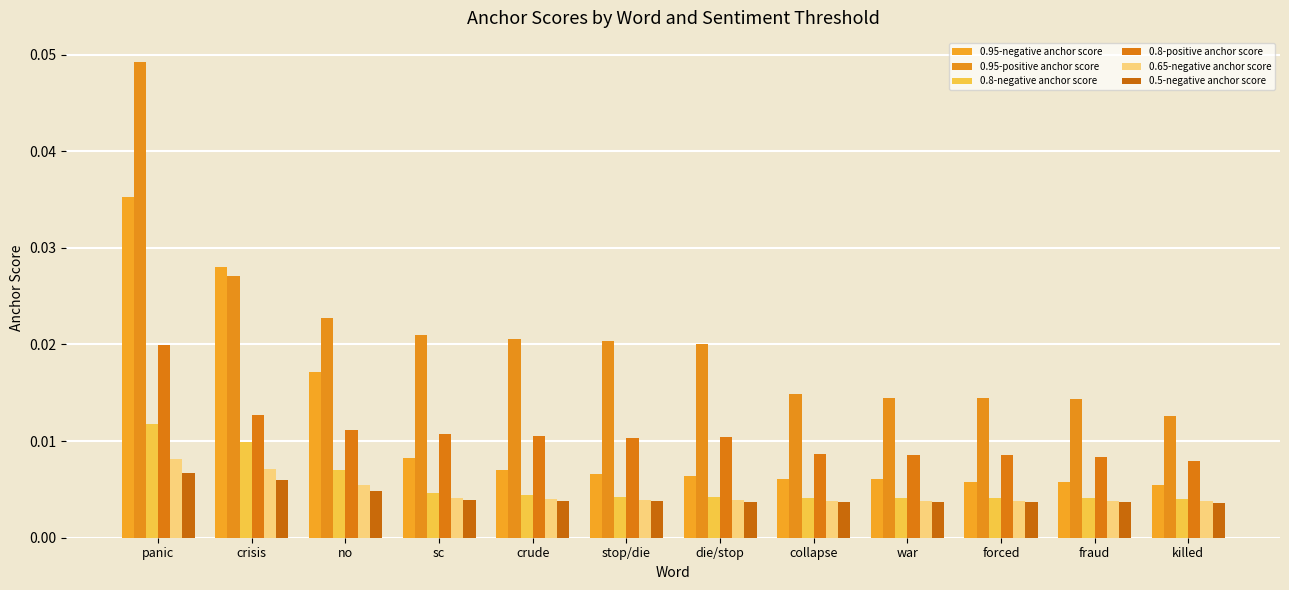

Count the 0.65-negative anchor score values in the range 0 to 1.

12